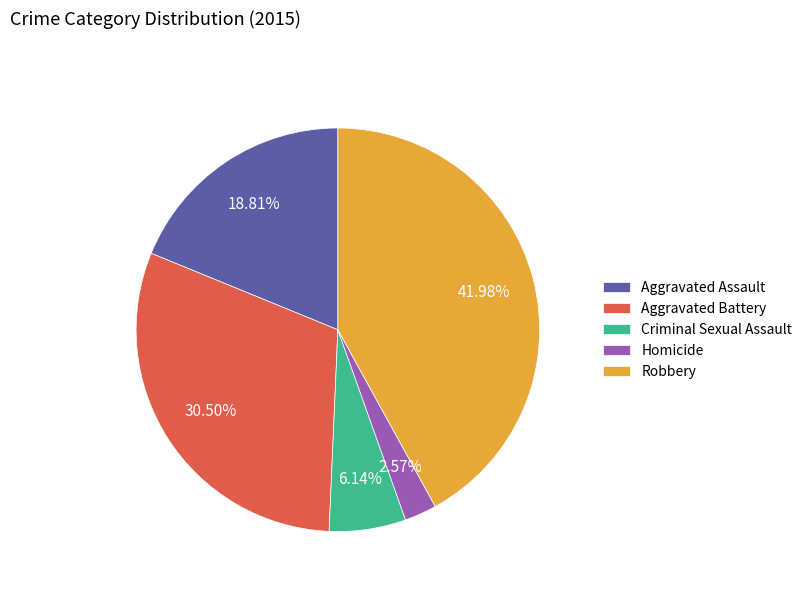

Rank the categories by value from lowest to highest.

Homicide, Criminal Sexual Assault, Aggravated Assault, Aggravated Battery, Robbery